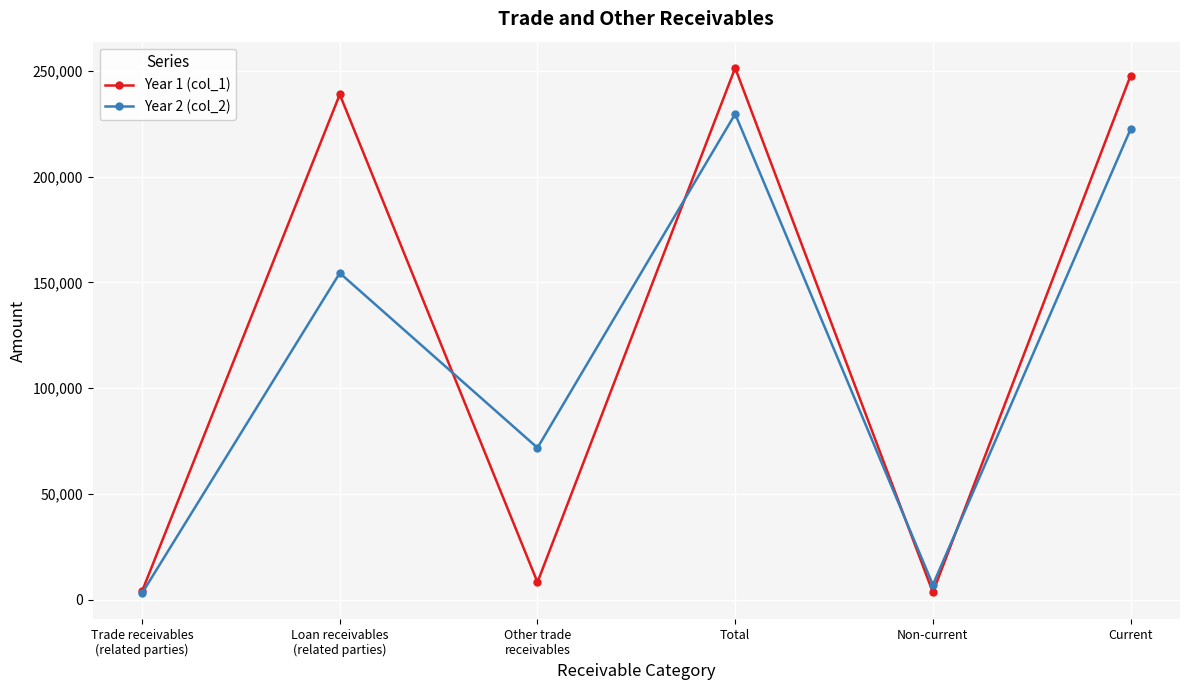

What is the label of the 2nd point from the right?

Non-current